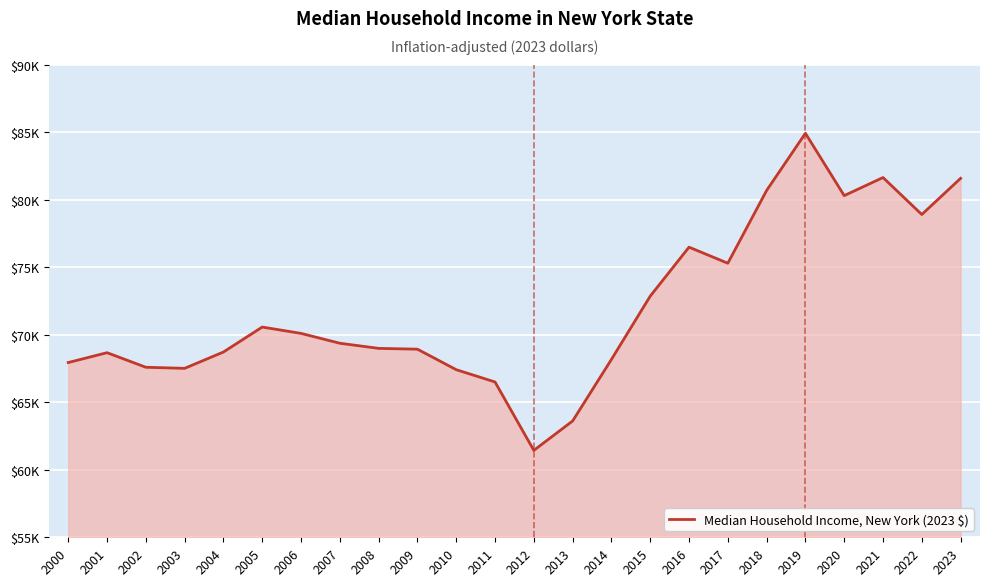

Does the chart display data point markers on the line(s)?

No